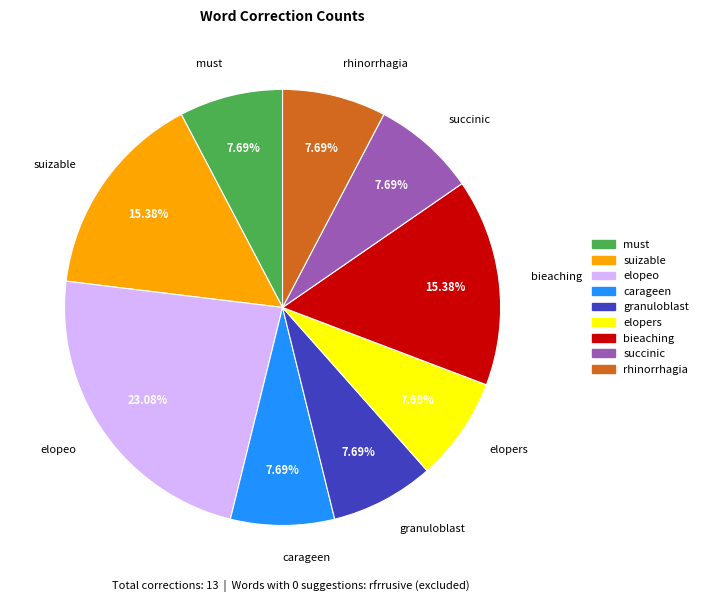

How many segments does this pie chart have?

9